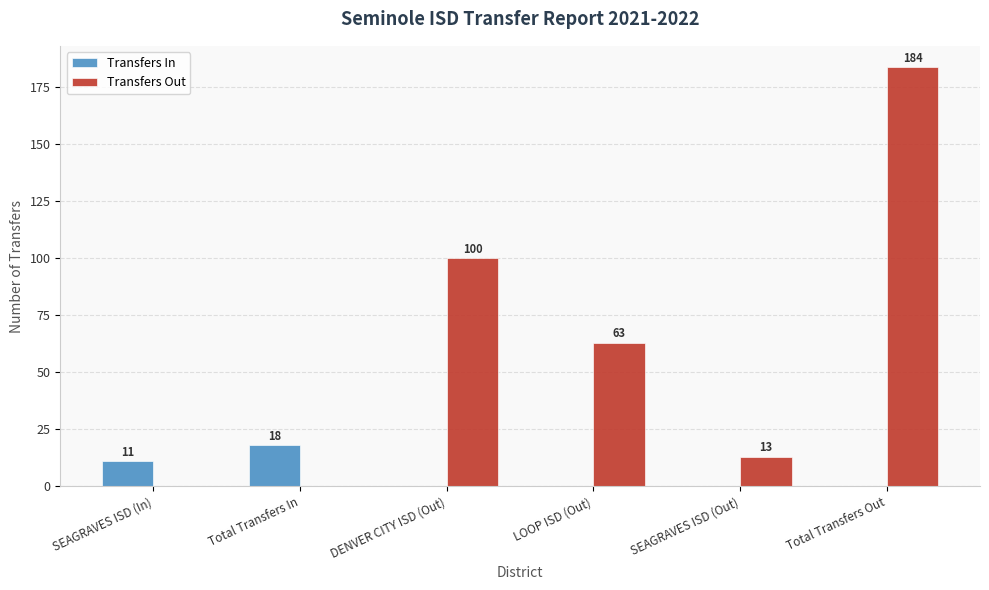

Which series has the largest total across all categories?

Transfers Out